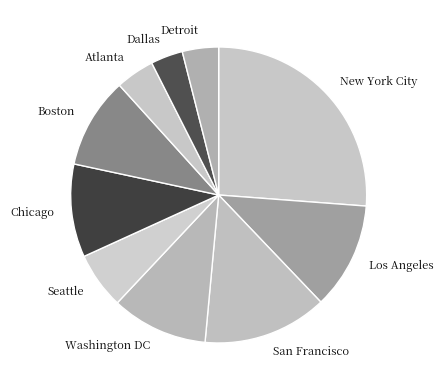

The Boston slice represents 10% of the pie. True or false?

True